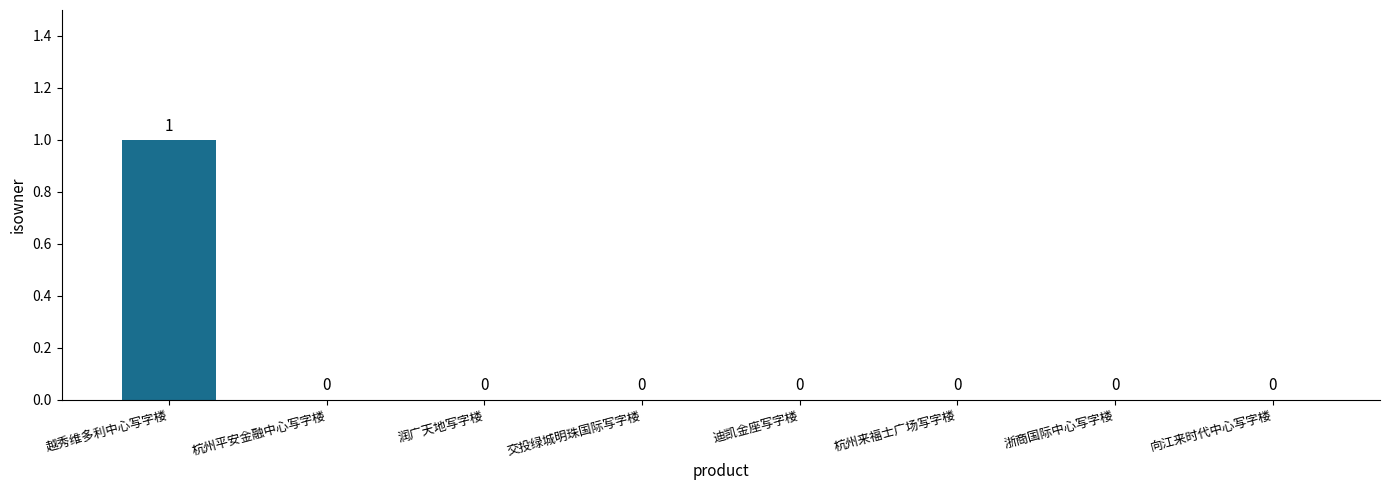

What is the greatest value displayed?

1